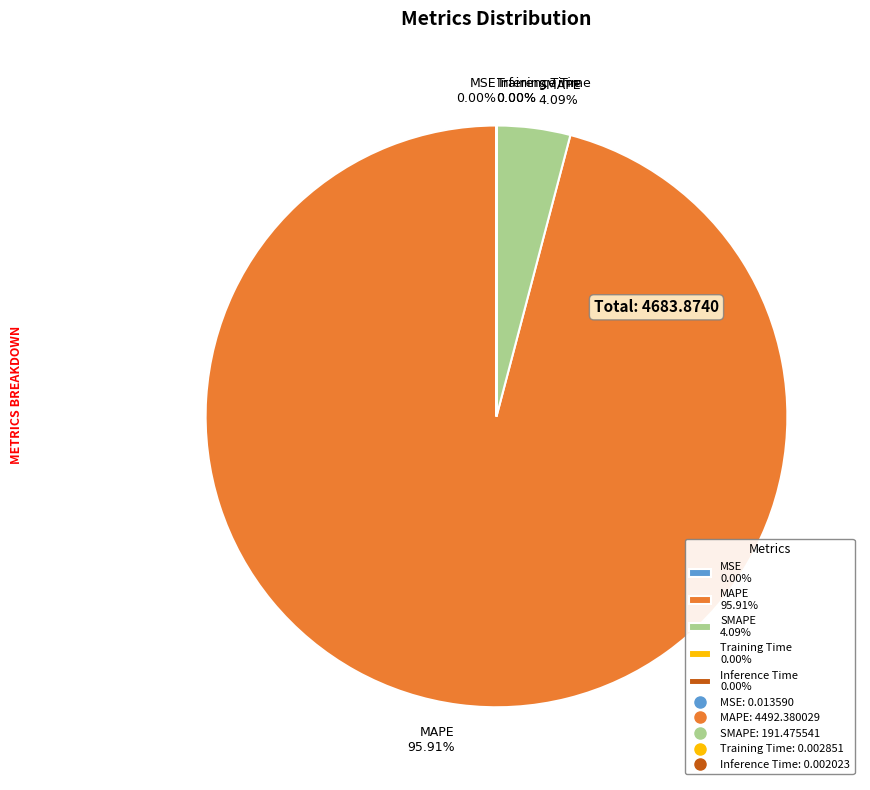

Which category accounts for the majority?

MAPE